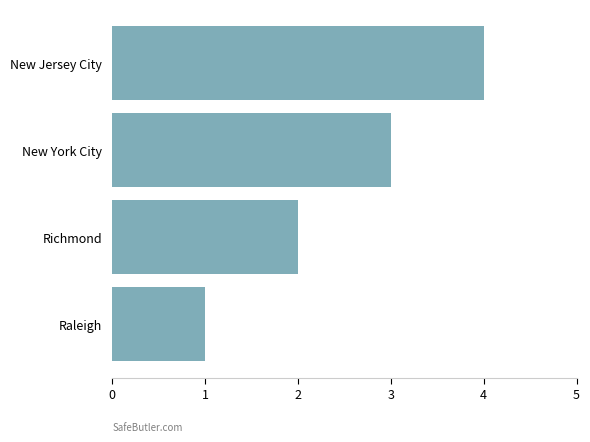

What is the difference between the maximum and minimum values?

3